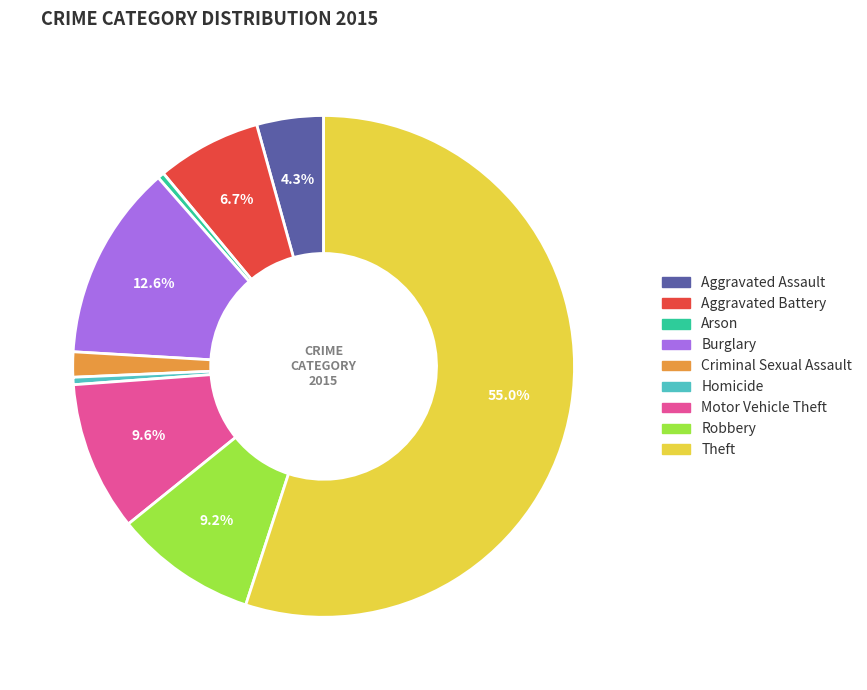

Which category has the biggest portion of the pie?

Theft